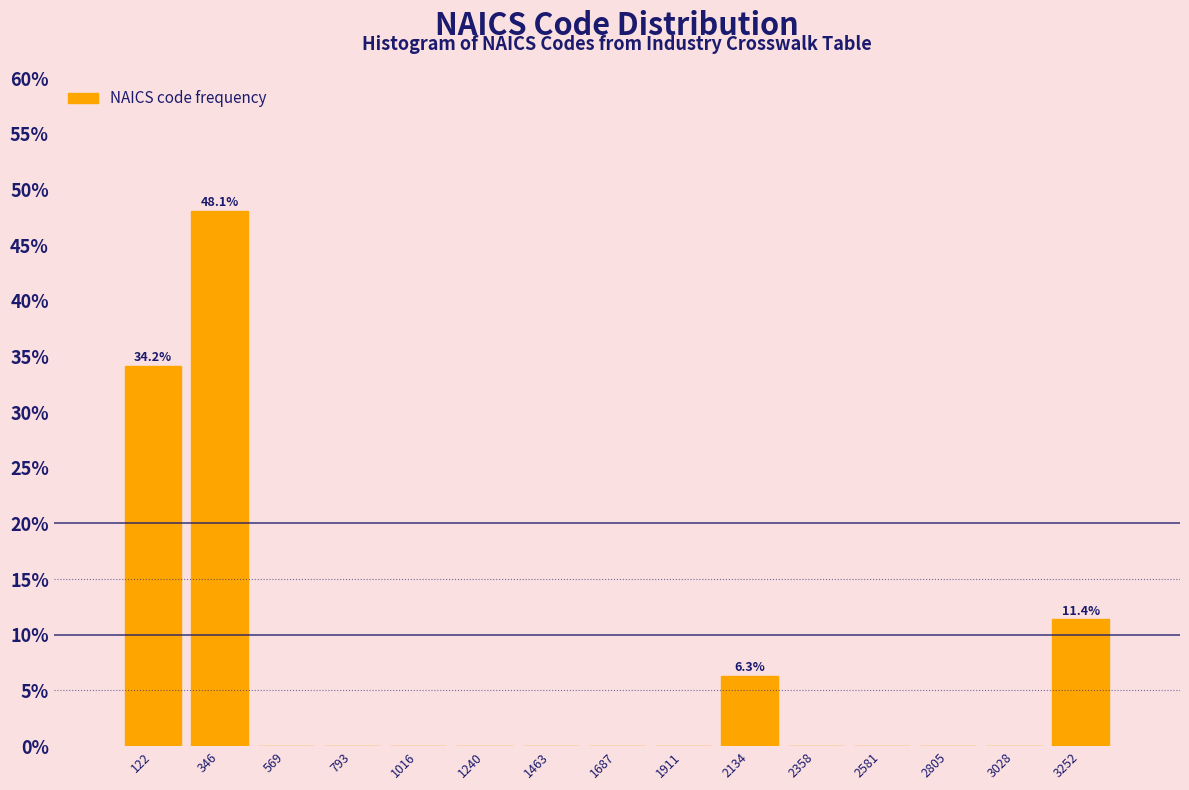

Over which range of the x-axis is the bar tallest?

250 to 450